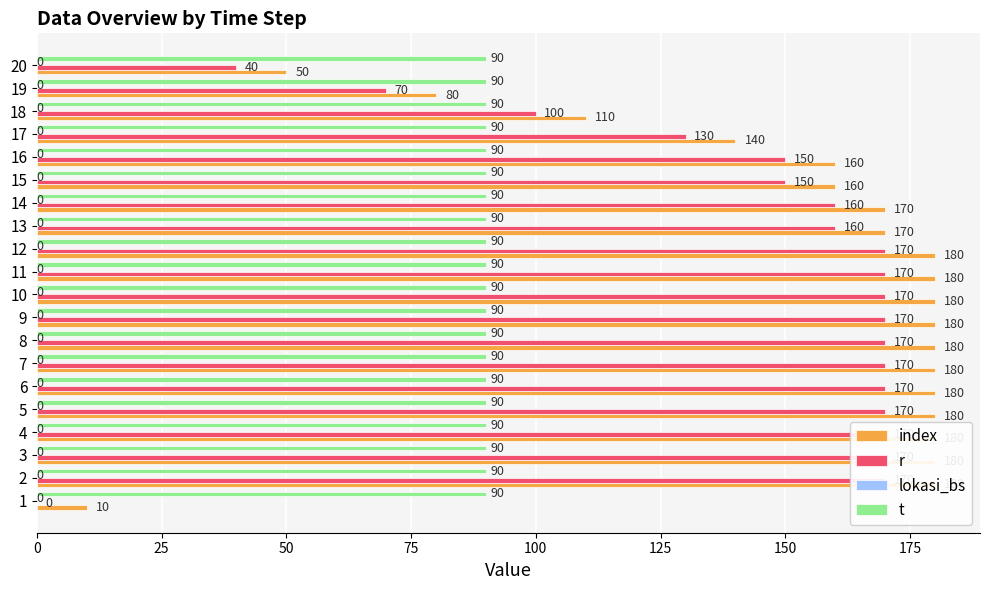

Is it true that t equals 0.3 at 25?

False